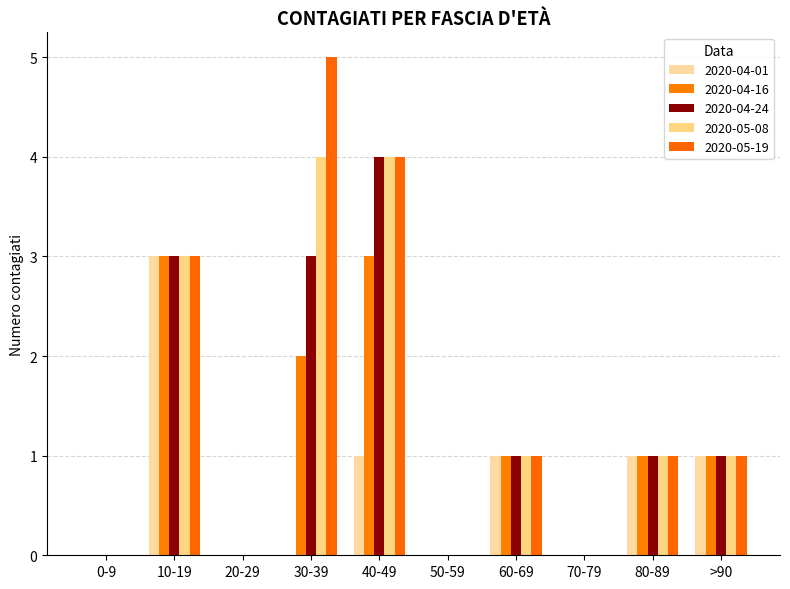

Does the chart contain stacked bars?

No